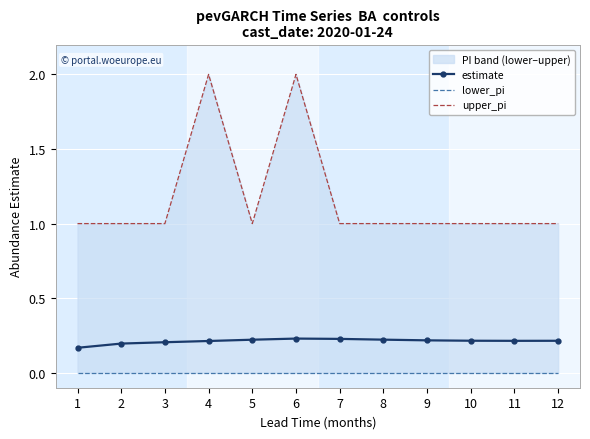

In upper_pi, how many points are lower than both neighbors (excluding endpoints)?

1